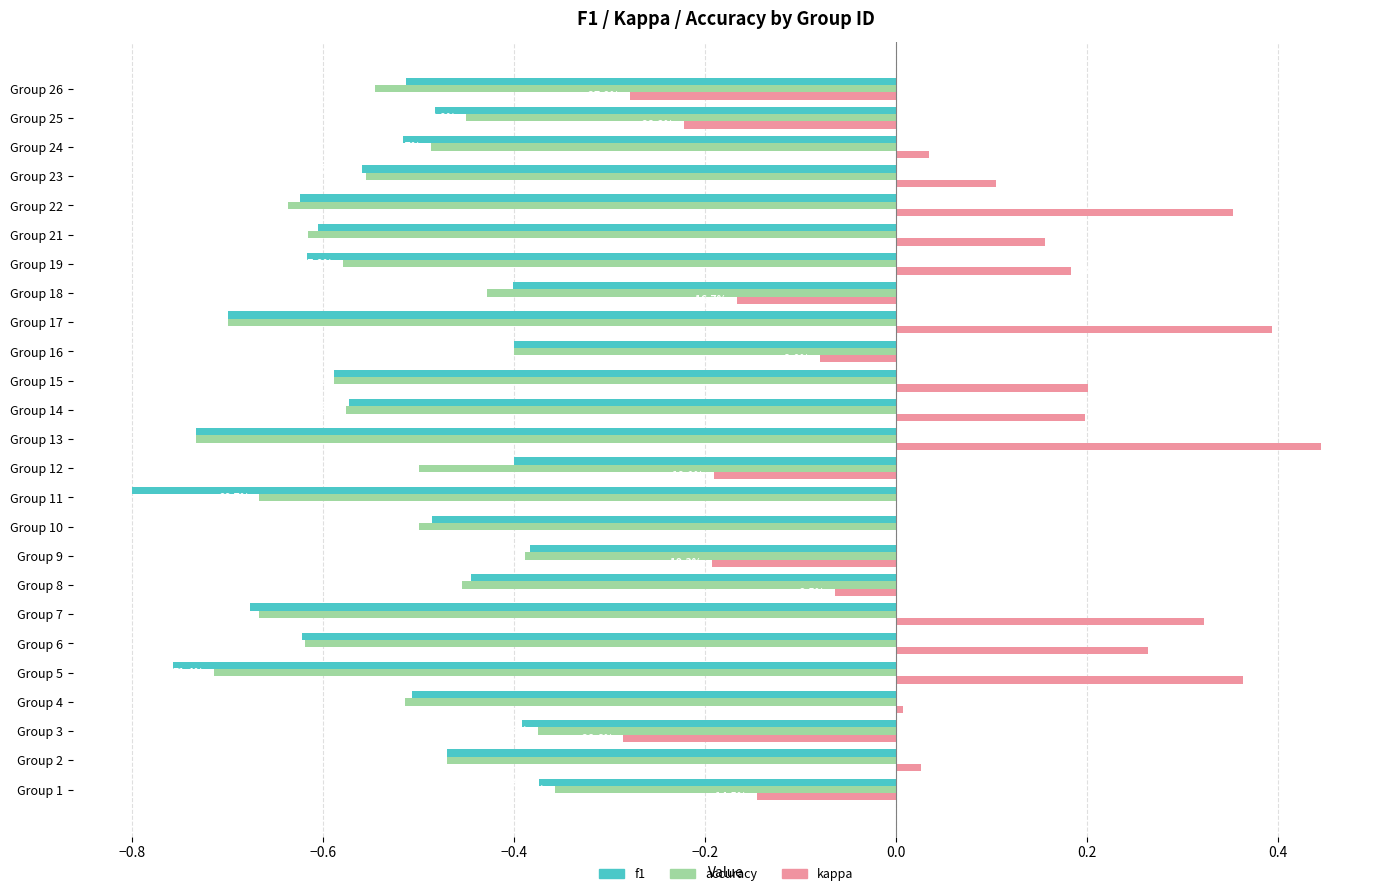

Reading left to right, extract all data points from this chart.

f1: -0.4	-0.5	-0.4	-0.5	-0.8	-0.6	-0.7	-0.4	-0.4	-0.5	-0.8	-0.4	-0.7	-0.6	-0.6	-0.4	-0.7	-0.4	-0.6	-0.6	-0.6	-0.6	-0.5	-0.5	-0.5
accuracy: -0.4	-0.5	-0.4	-0.5	-0.7	-0.6	-0.7	-0.5	-0.4	-0.5	-0.7	-0.5	-0.7	-0.6	-0.6	-0.4	-0.7	-0.4	-0.6	-0.6	-0.6	-0.6	-0.5	-0.5	-0.5
kappa: -0.1	0.0	-0.3	0.0	0.4	0.3	0.3	-0.1	-0.2	0.0	0.0	-0.2	0.4	0.2	0.2	-0.1	0.4	-0.2	0.2	0.2	0.4	0.1	0.0	-0.2	-0.3